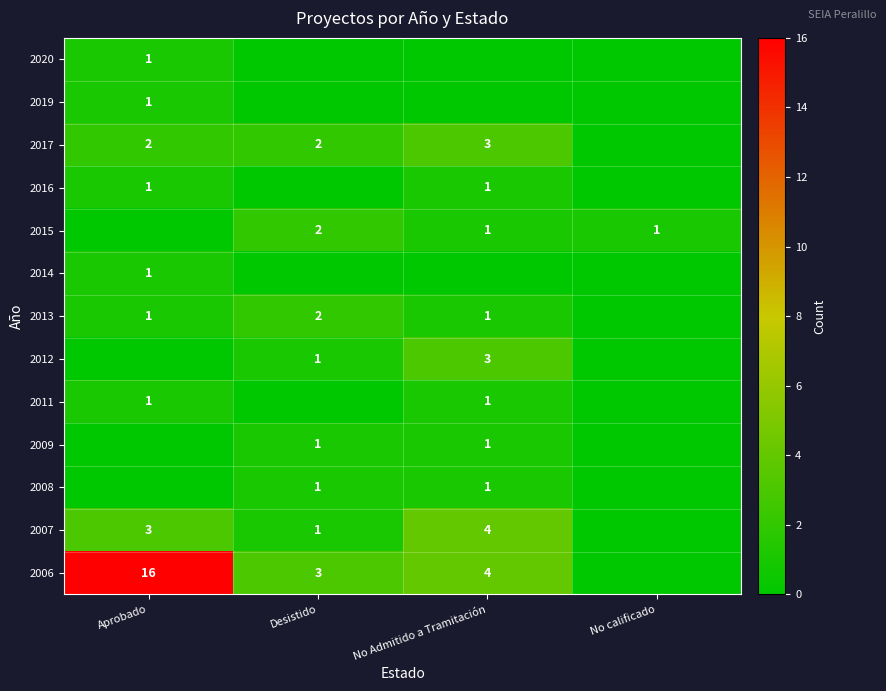

Is it true that 2006 equals 3 at Desistido?

True